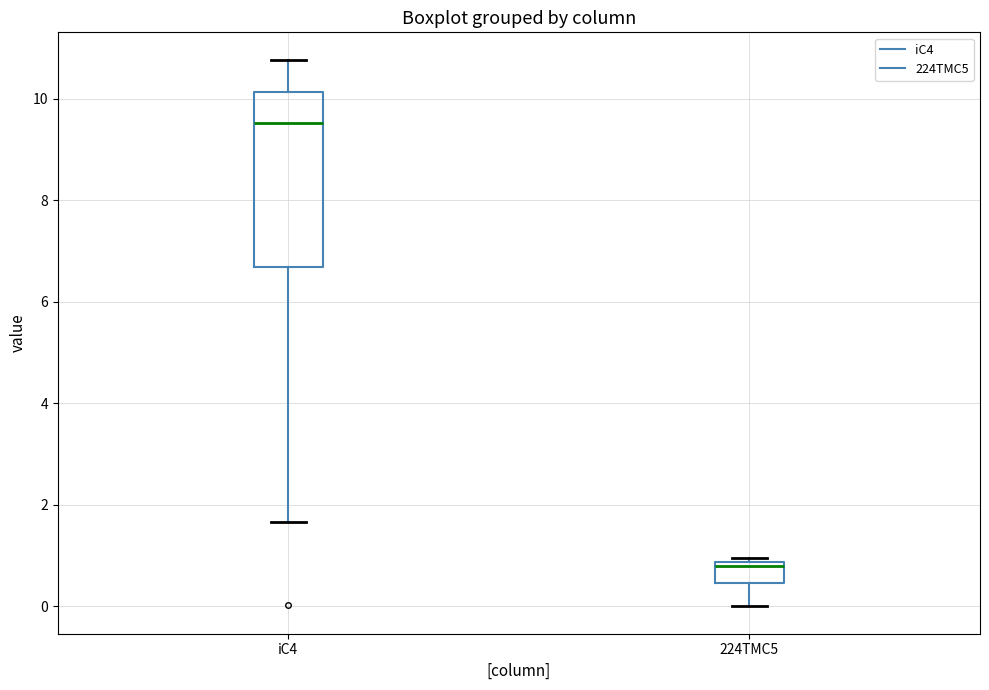

Reading left to right, read every box against the y-axis: the position of its median line, the range the box covers, and the ends of its whiskers. The values are not printed on the chart, so give them approximately, as read against the axis.

iC4: median 9.6, box 6.6 to 10.2, whiskers 1.6 to 10.8
224TMC5: median 0.8 (just below the box's upper edge), box 0.4 to 0.8, whiskers 0.0 to 1.0